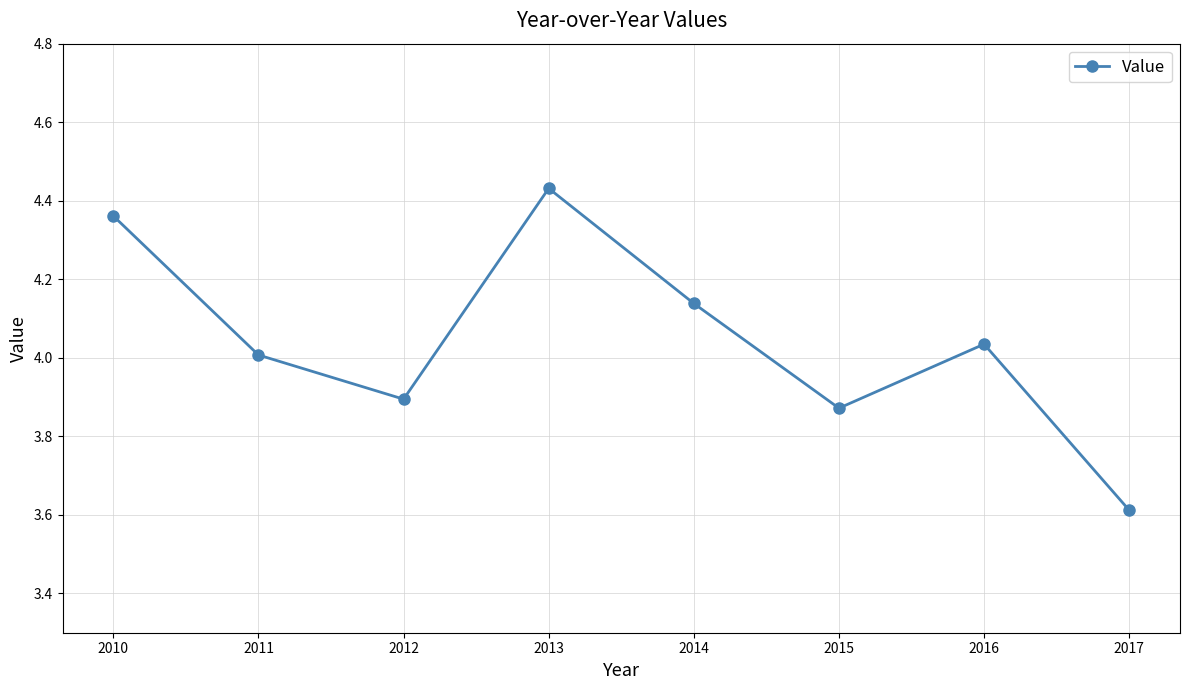

Is this an area chart (filled region under the line)?

No